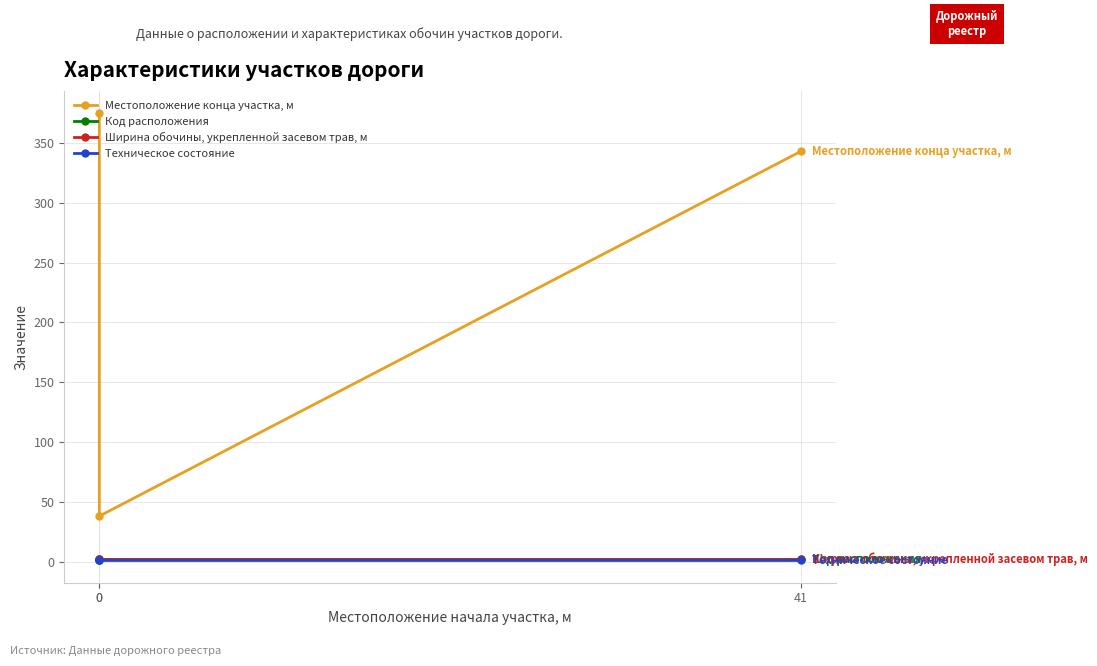

Is it true that Техническое состояние equals 0.3 at 0?

False